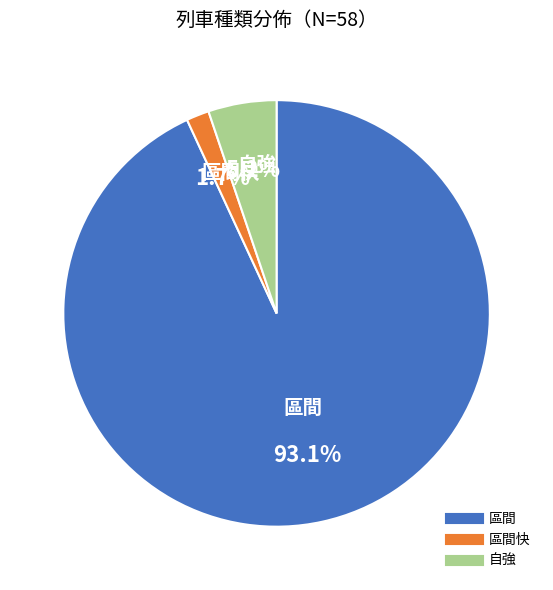

How many segments does this pie chart have?

3